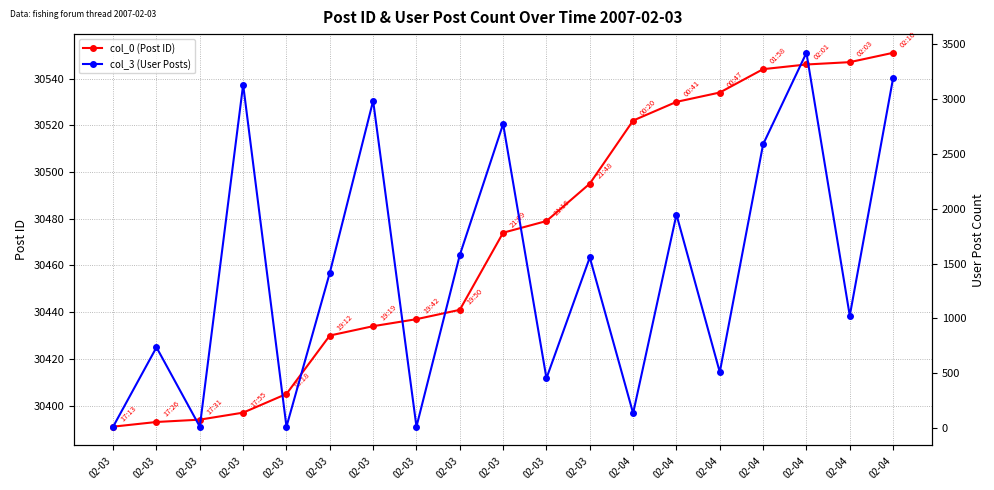

Reading right to left, transcribe all the data shown in this chart.

col_0 (Post ID): 02-04=30551	02-04=30547	02-04=30546	02-04=30544	02-04=30534	02-04=30530	02-04=30522	02-03=30495	02-03=30479	02-03=30474	02-03=30441	02-03=30437	02-03=30434	02-03=30430	02-03=30405	02-03=30397	02-03=30394	02-03=30393	02-03=30391
col_3 (User Posts): 02-04=3190	02-04=1025	02-04=3421	02-04=2587	02-04=511	02-04=1947	02-04=136	02-03=1556	02-03=455	02-03=2772	02-03=1578	02-03=14	02-03=2984	02-03=1416	02-03=14	02-03=3131	02-03=14	02-03=737	02-03=14